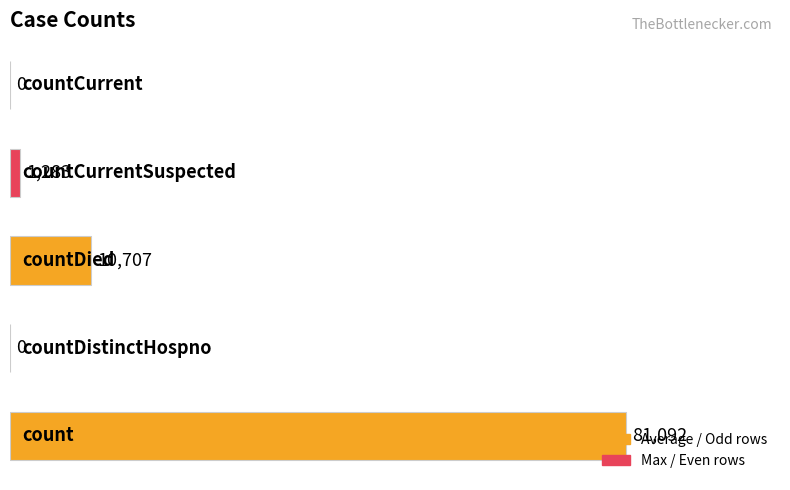

What is the maximum value shown in the chart?

81092